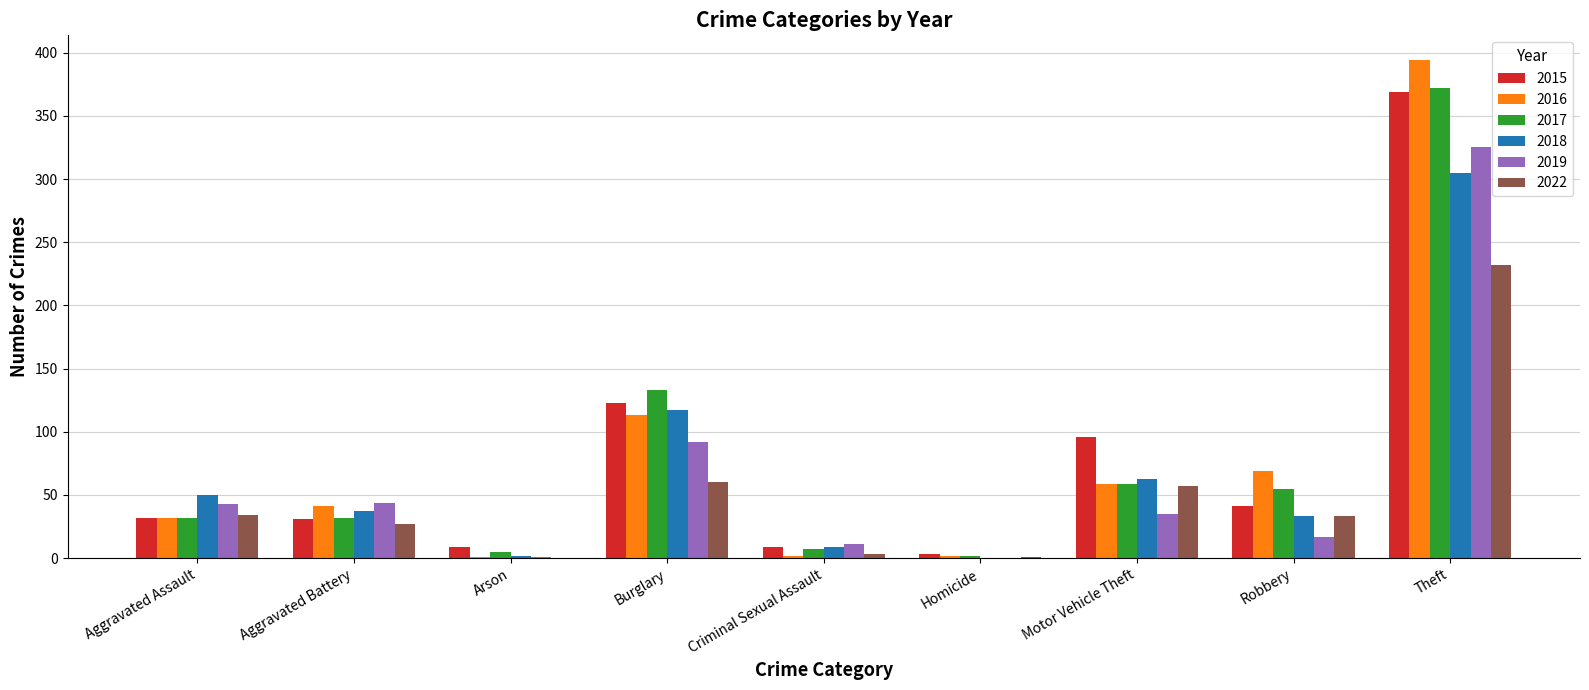

At which category is the sum across all series the highest?

Theft